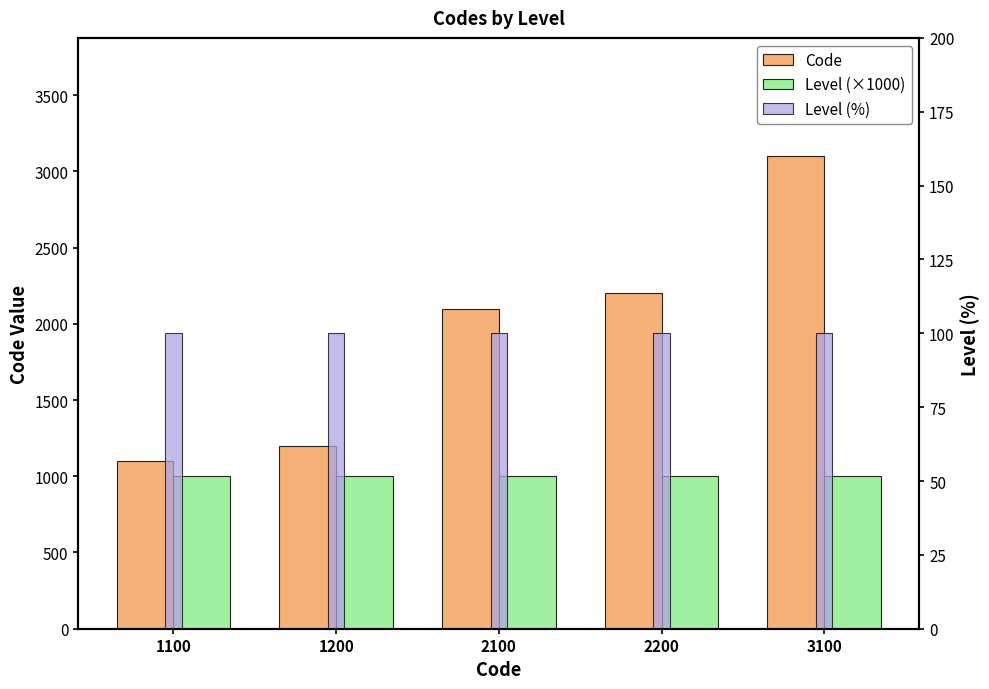

What is the total value across all series at 2100?

3200